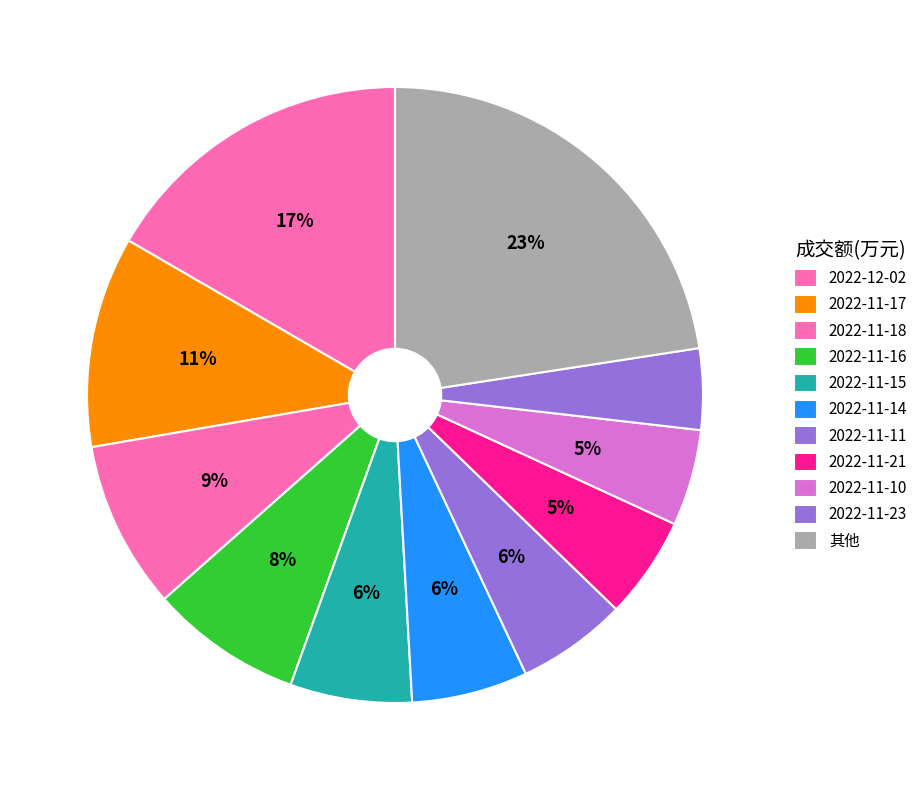

Count the number of slices in the pie.

11